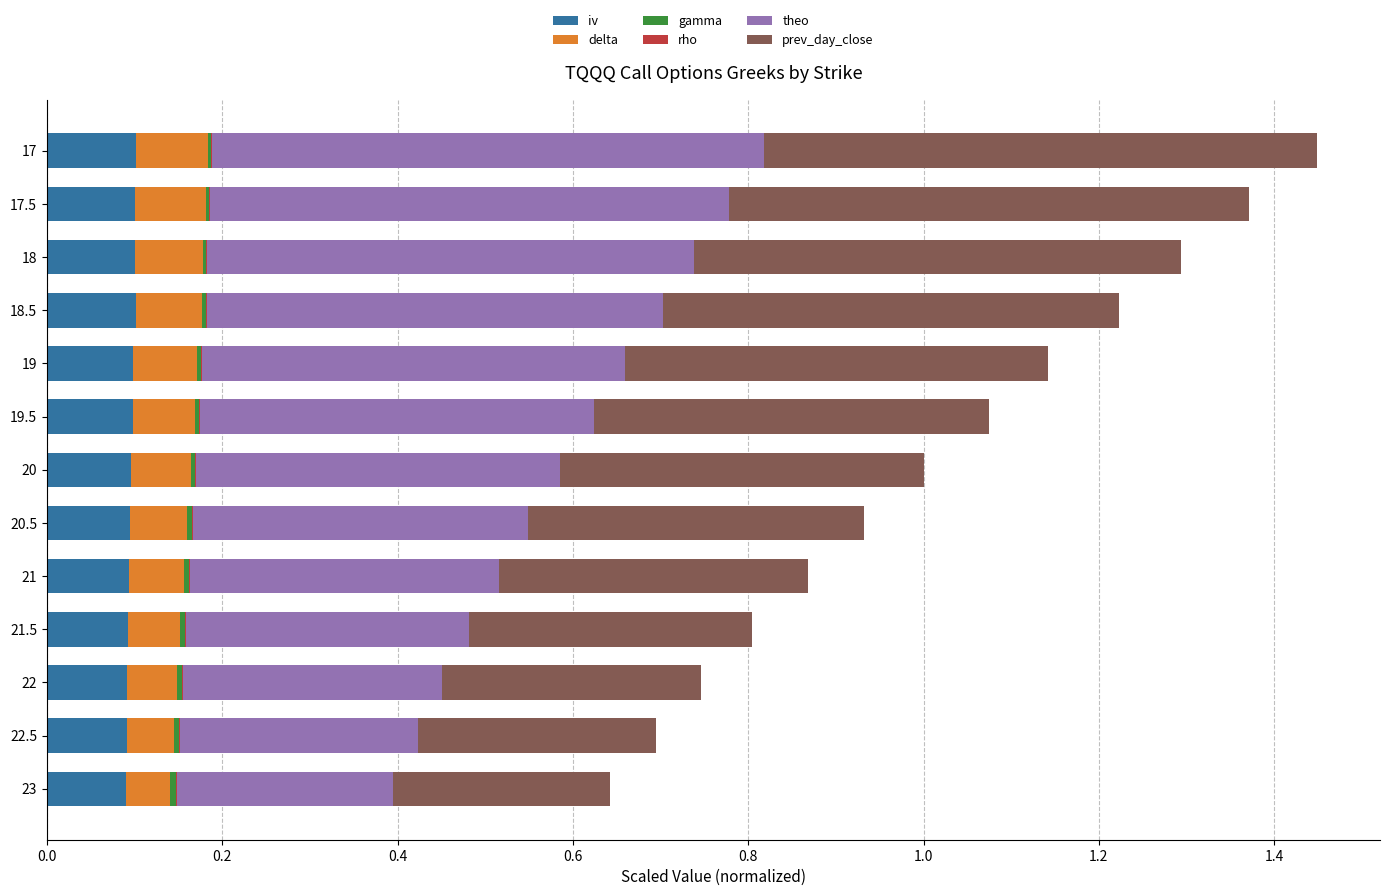

The iv series shows 0.1 at 23. True or false?

True